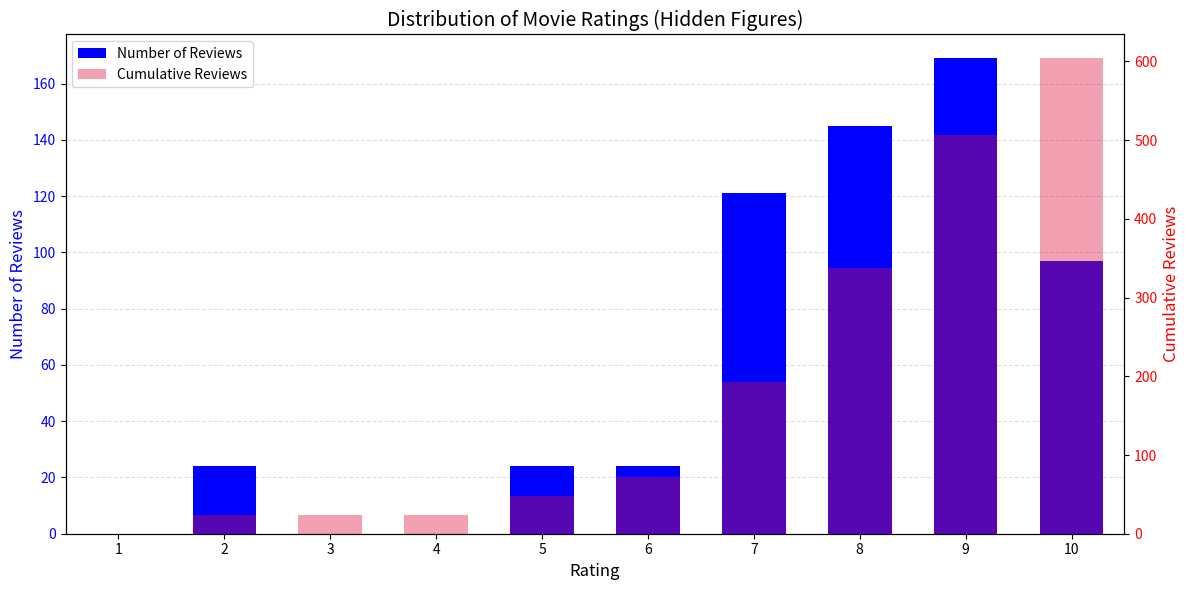

True or false: Cumulative Reviews has a value of 83 at 5.

False